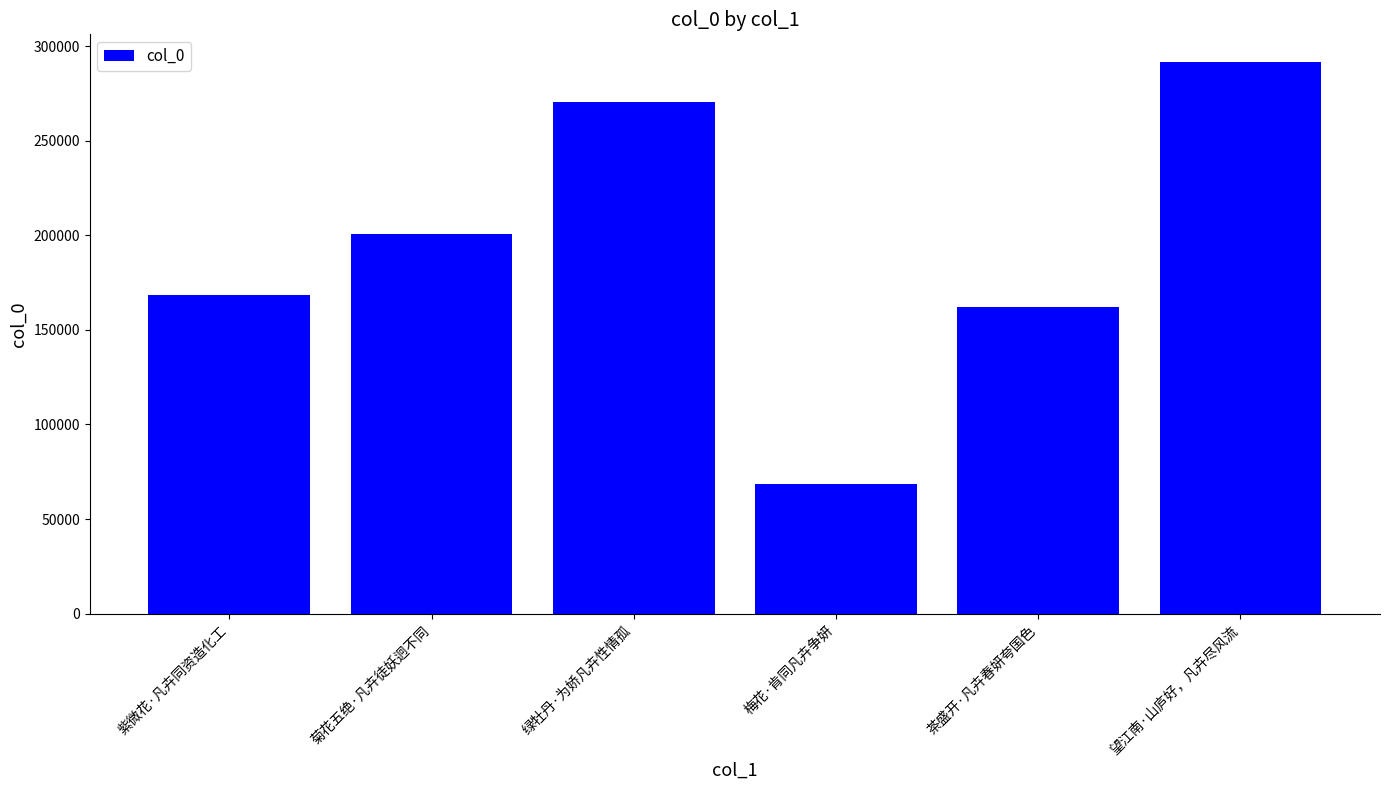

List the labels in order of value, smallest first.

梅花·肯同凡卉争妍, 茶盛开·凡卉春妍夸国色, 紫微花·凡卉同资造化工, 菊花五绝·凡卉徒妖迥不同, 绿牡丹·为娇凡卉性情孤, 望江南·山庐好，凡卉尽风流